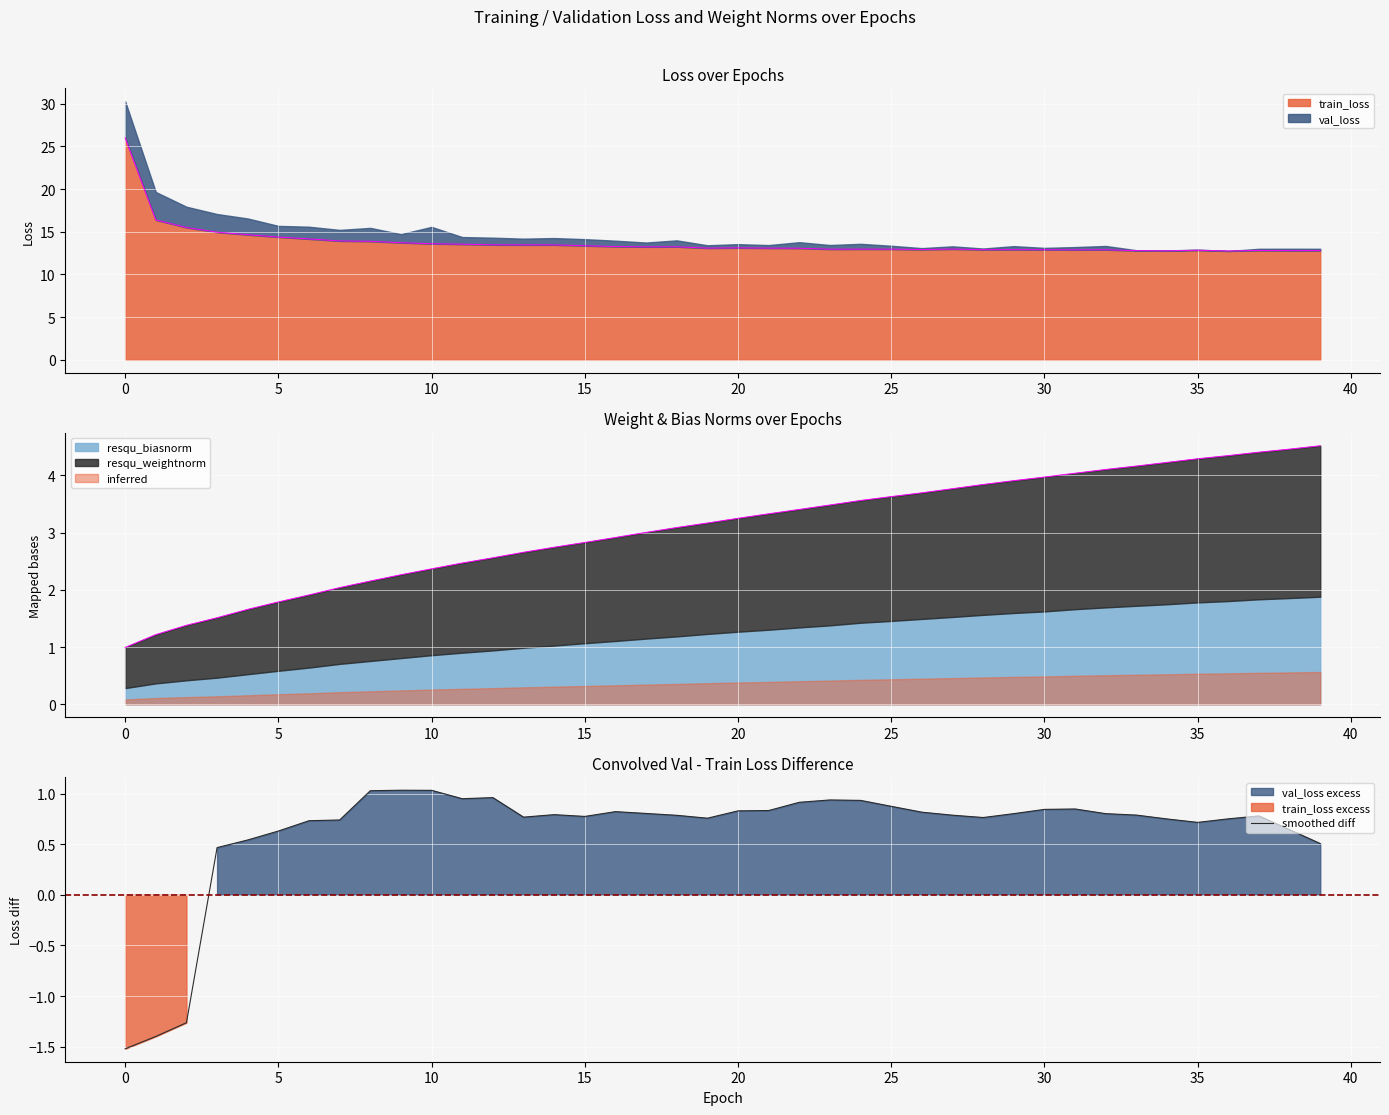

At which category does the data reach its first local valley?

11